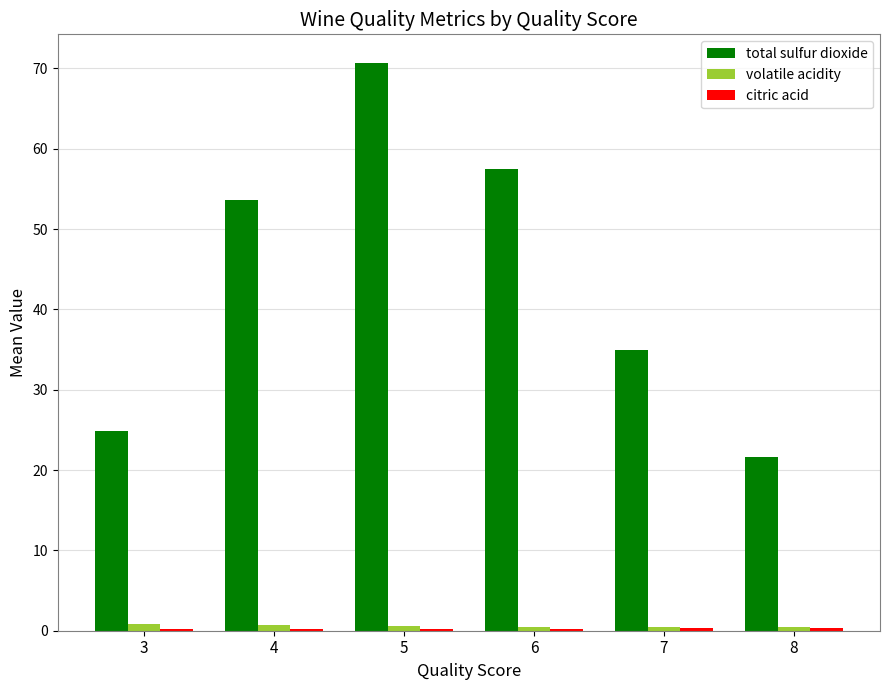

Which series has the largest total across all categories?

total sulfur dioxide